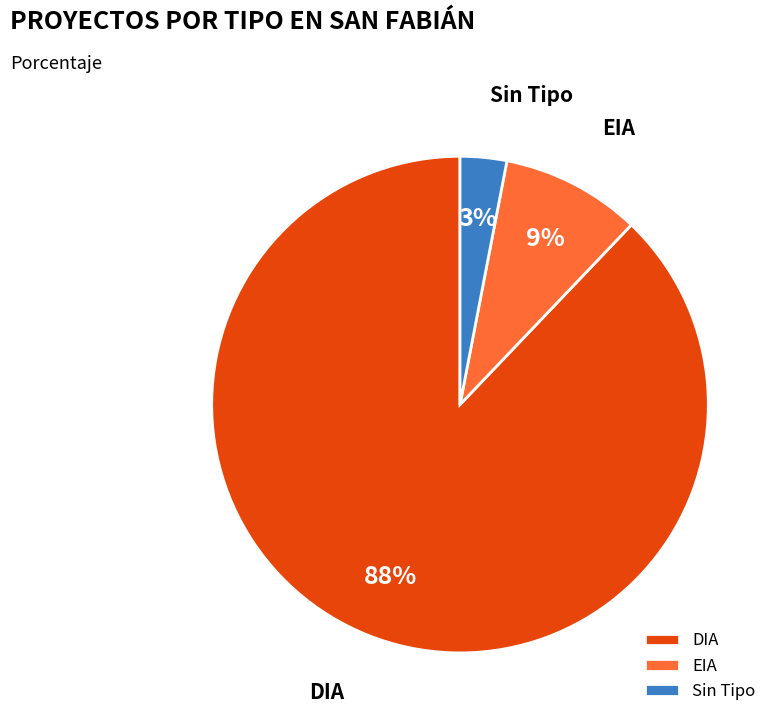

To the nearest percent, what percentage of the pie is DIA?

88%